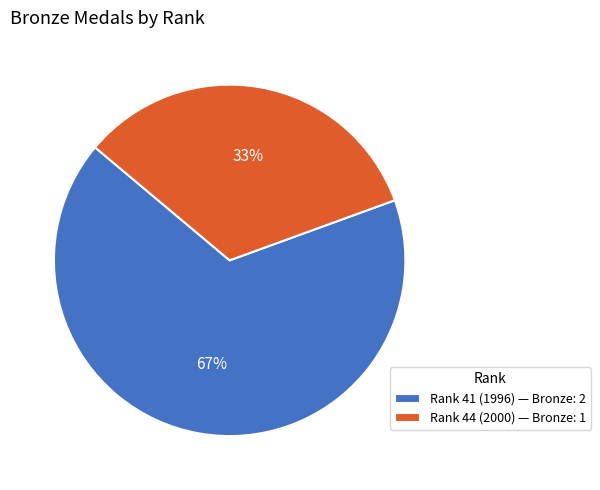

To the nearest percent, what is the average slice percentage?

50%